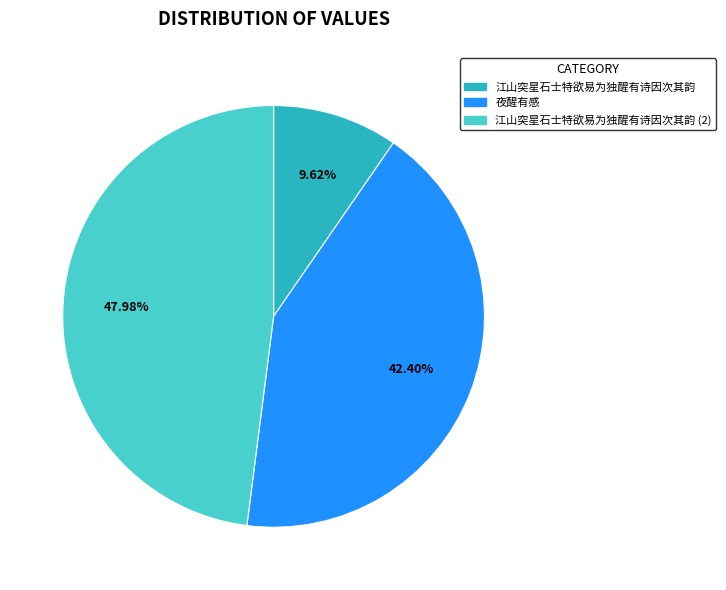

Is there a majority slice in this chart?

No